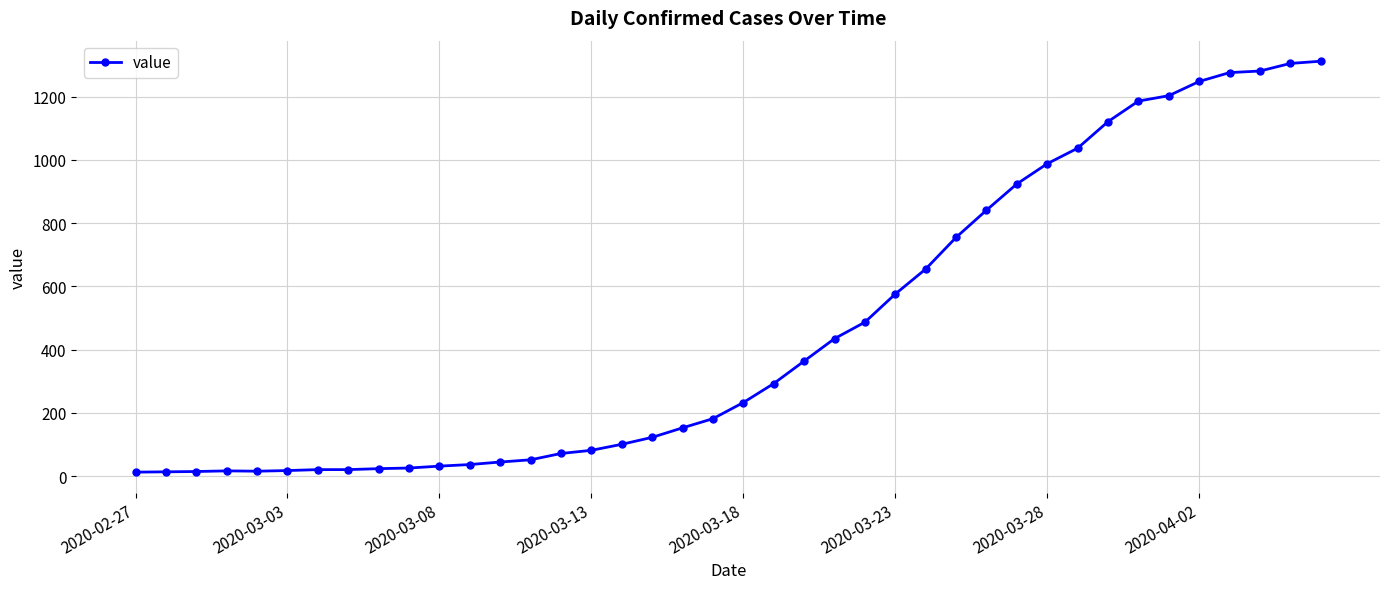

What is the greatest value displayed?

1312